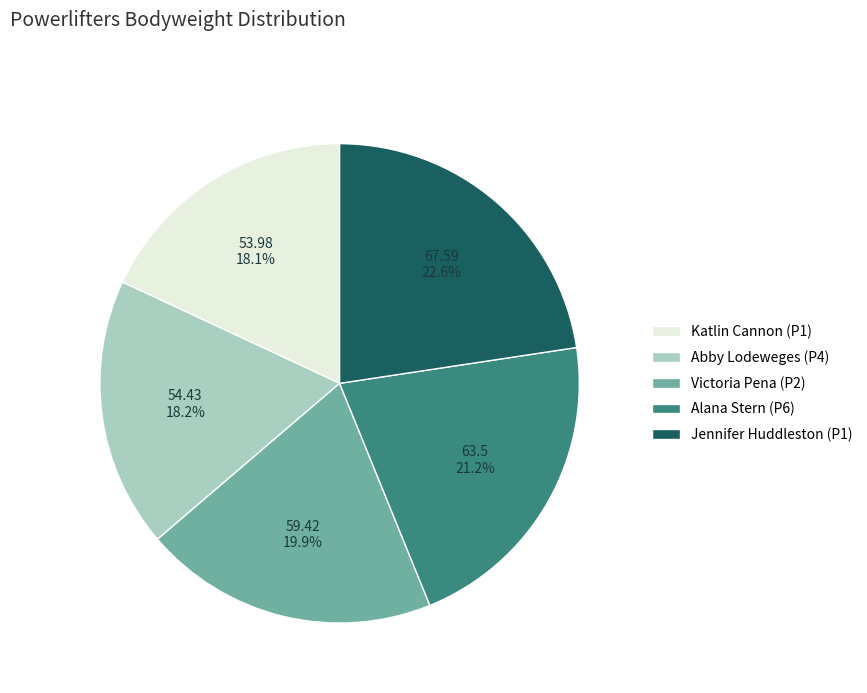

To the nearest percent, what is the average slice percentage?

20%